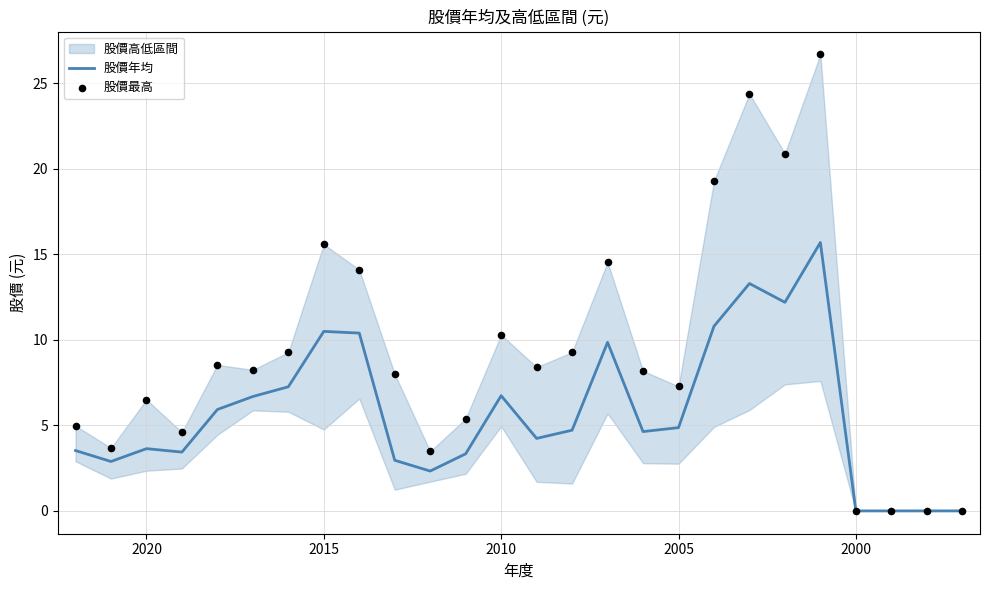

At how many categories does at least one series exceed 4?

20